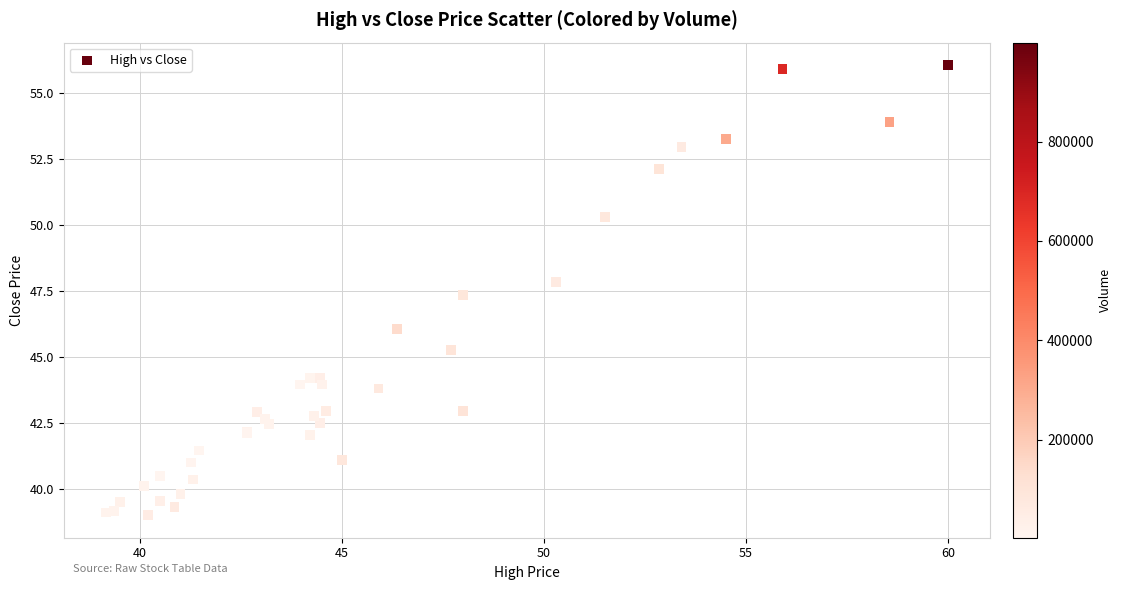

What Y value in the scatter plot is closest to 47?

47.4